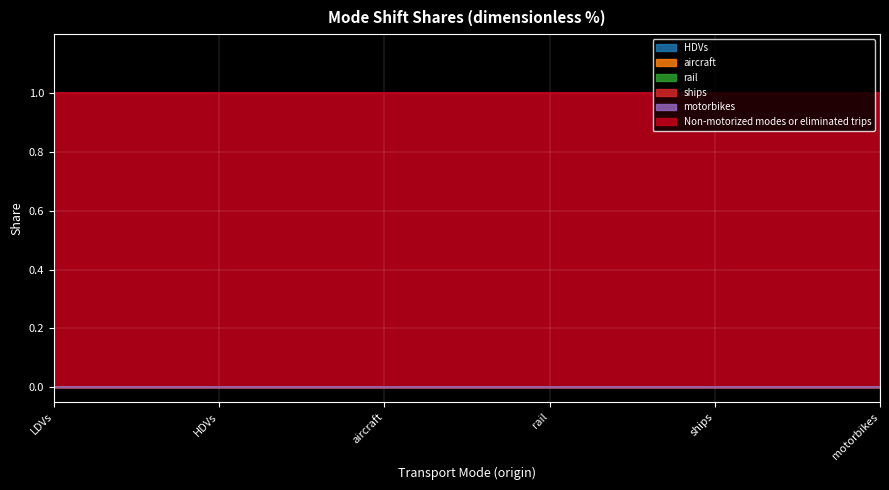

What is the average value of the Non-motorized modes or eliminated trips series?

1